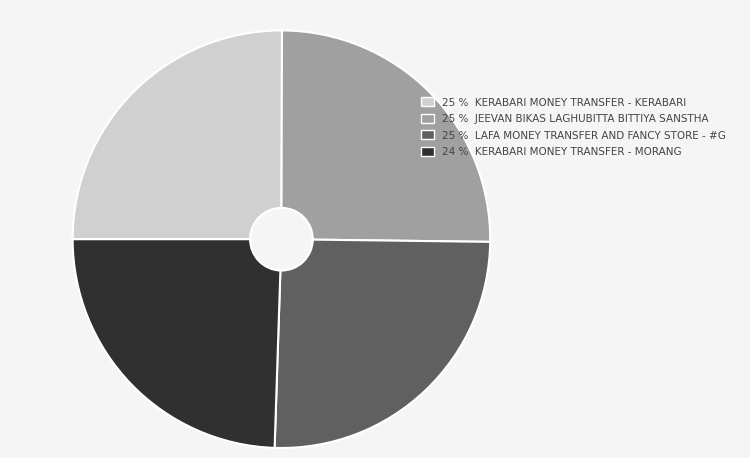

Which category has the smallest portion of the pie?

24 % KERABARI MONEY TRANSFER - MORANG